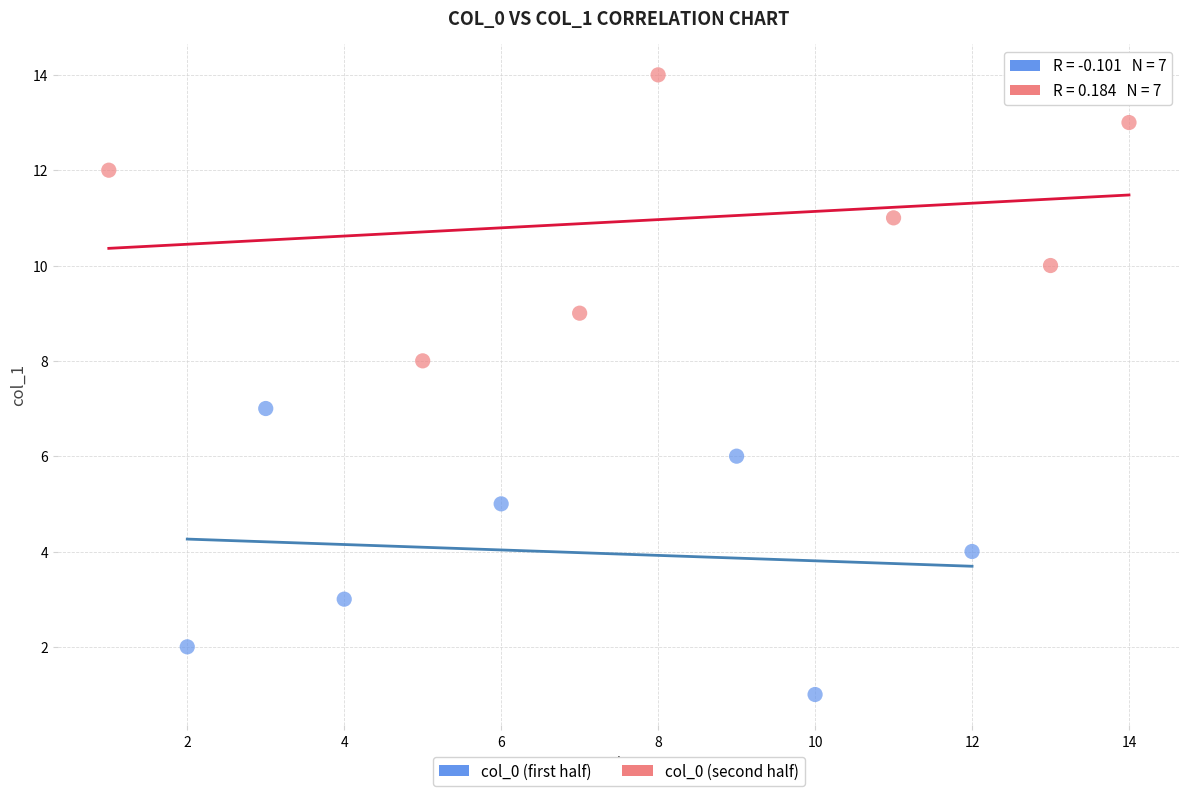

Which series reaches the minimum Y coordinate?

col_0 (first half)